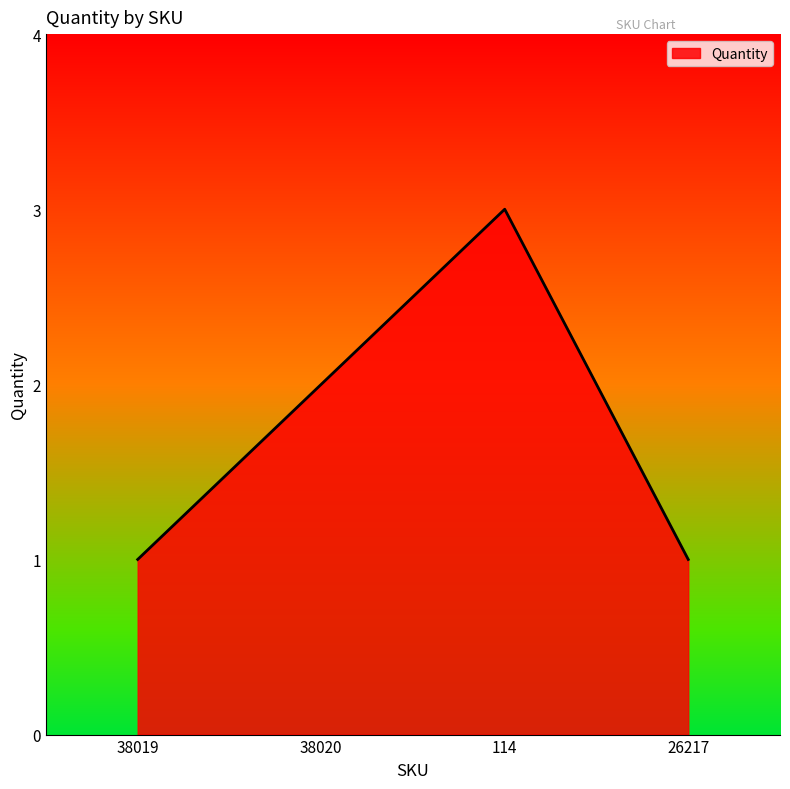

The value at 26217 is 0. True or false?

False